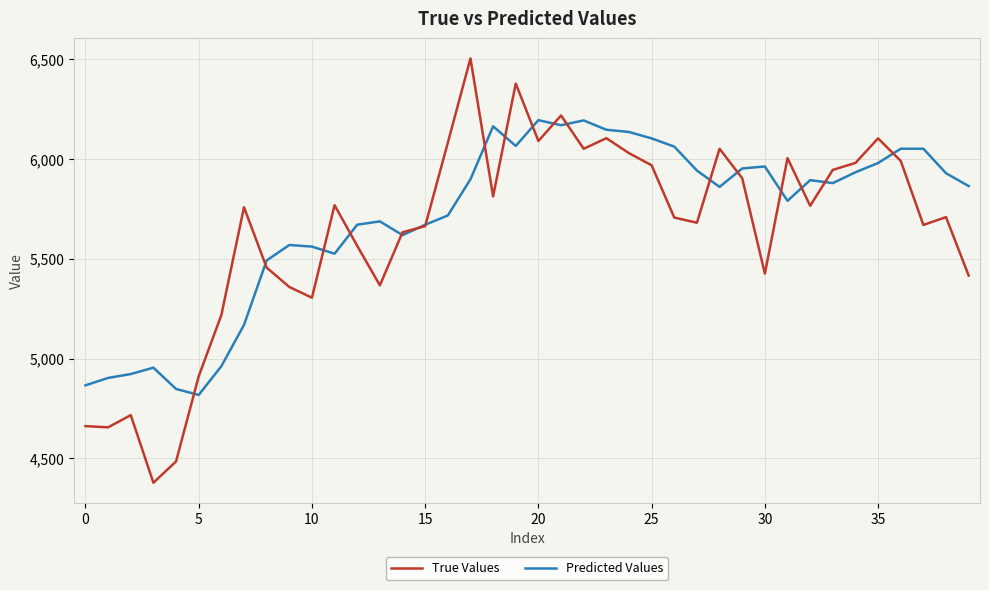

Which series has the widest spread of values?

True Values